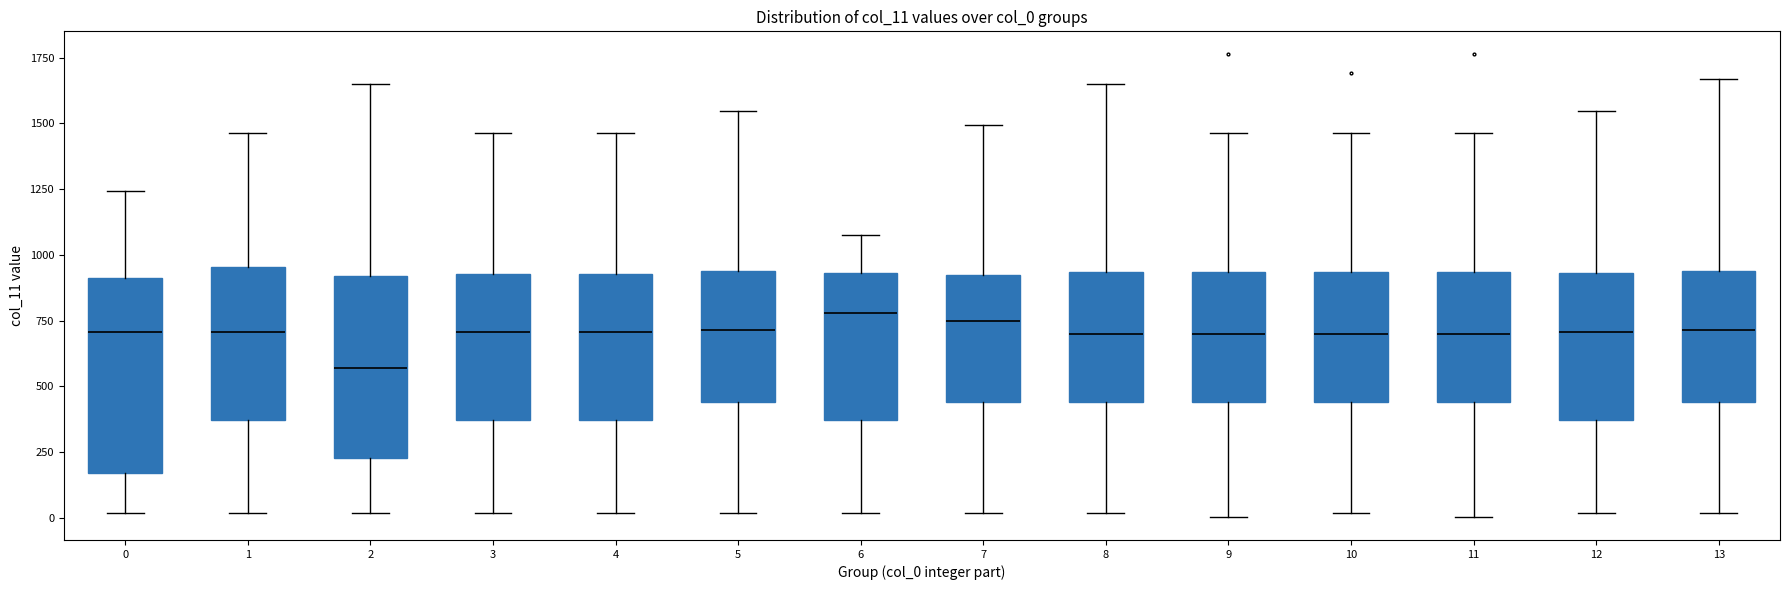

Which box is the tallest, from its lower edge to its upper edge?

0